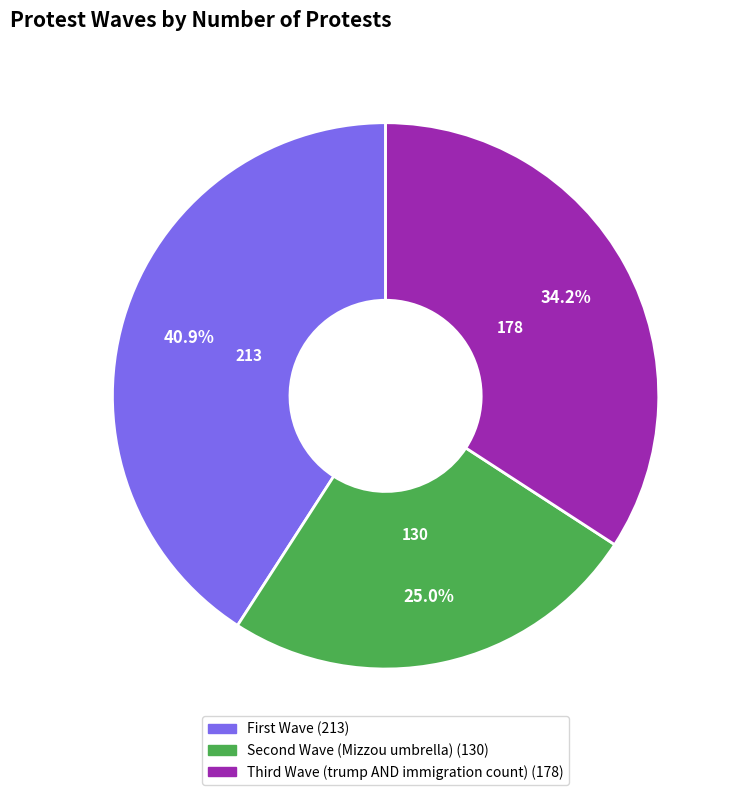

Which slice is the largest?

First Wave